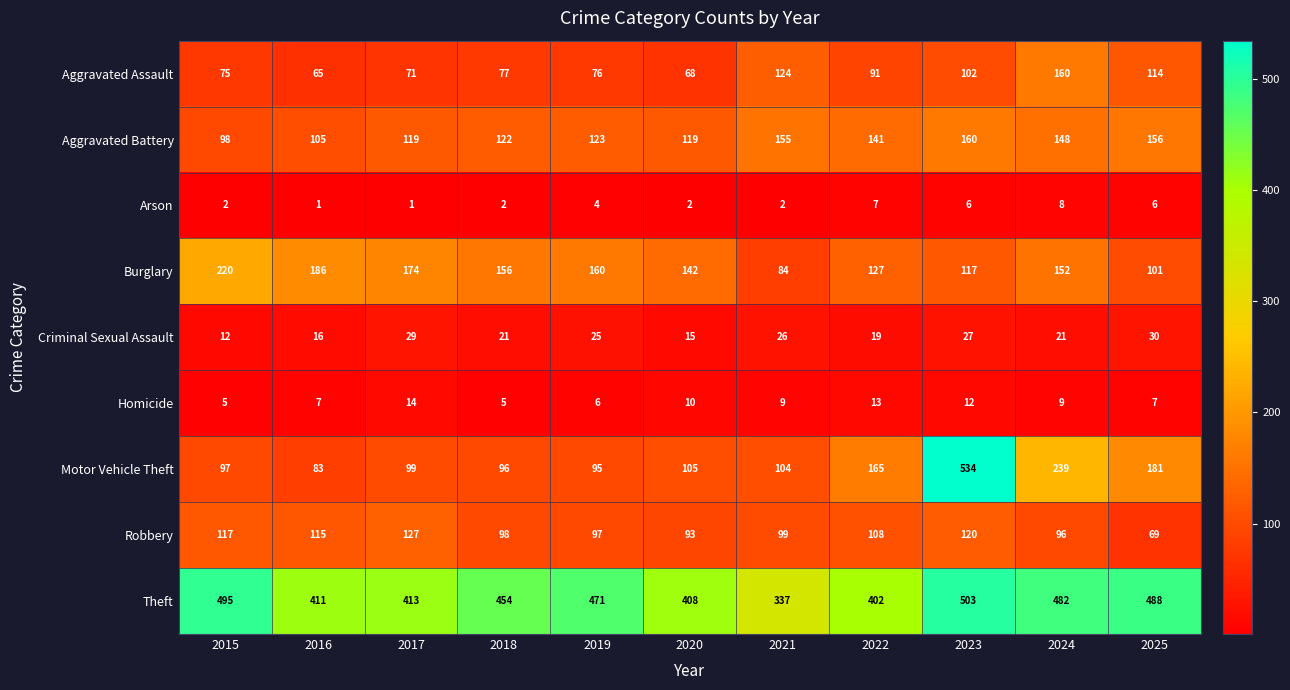

Which label corresponds to the largest value in the chart?

2023